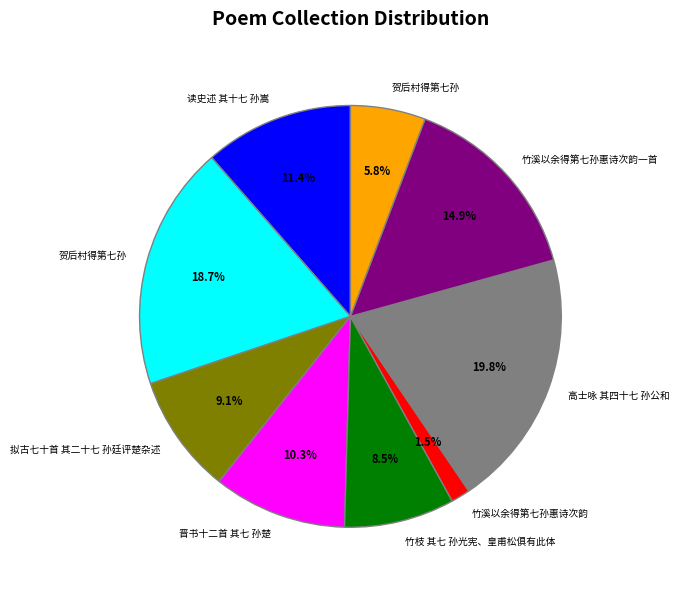

Does any single category account for the majority?

No